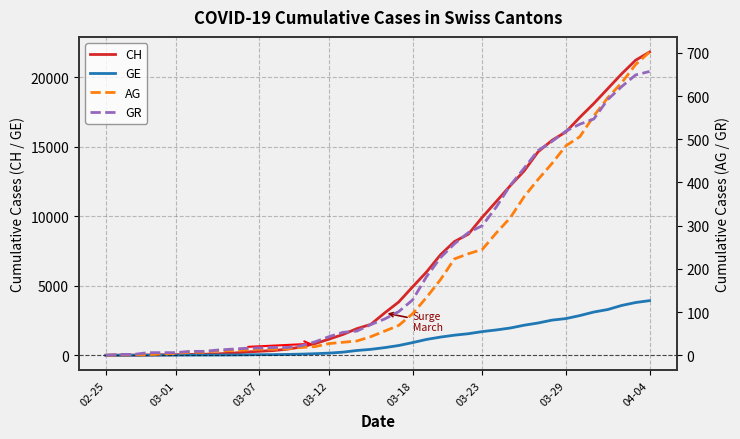

True or false: AG and GR cross at least once.

True